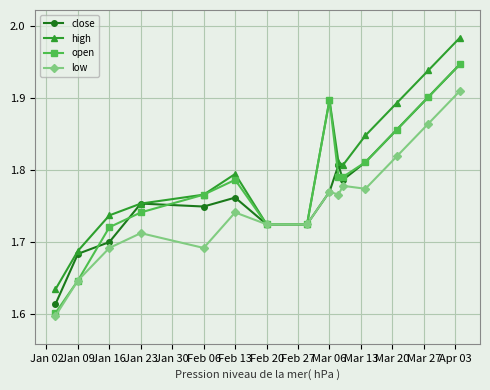

At how many categories does at least one series exceed 1?

15